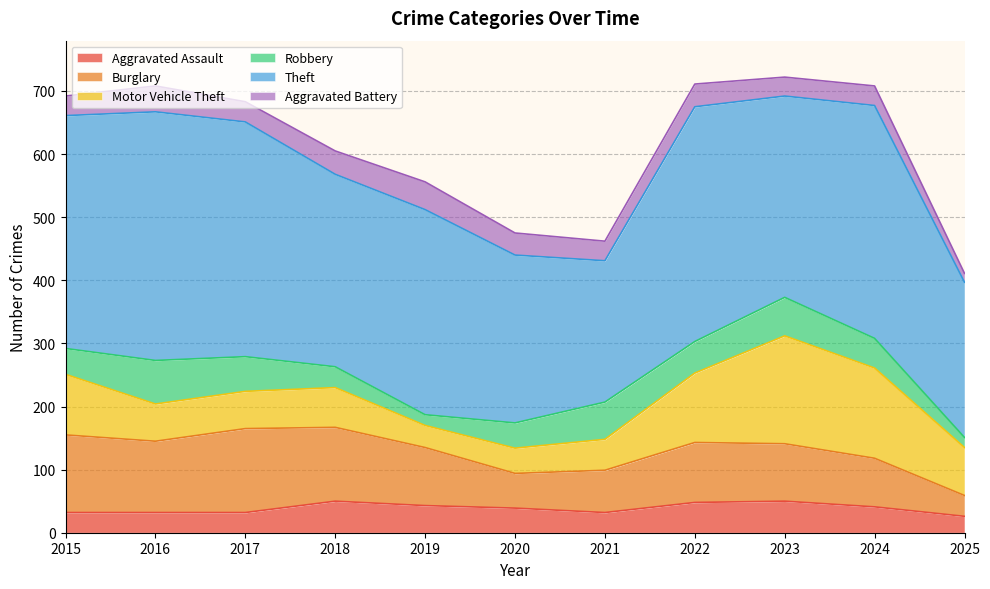

Rank the categories by Aggravated Battery value from highest to lowest.

2019, 2016, 2018, 2022, 2020, 2017, 2015, 2021, 2024, 2023, 2025